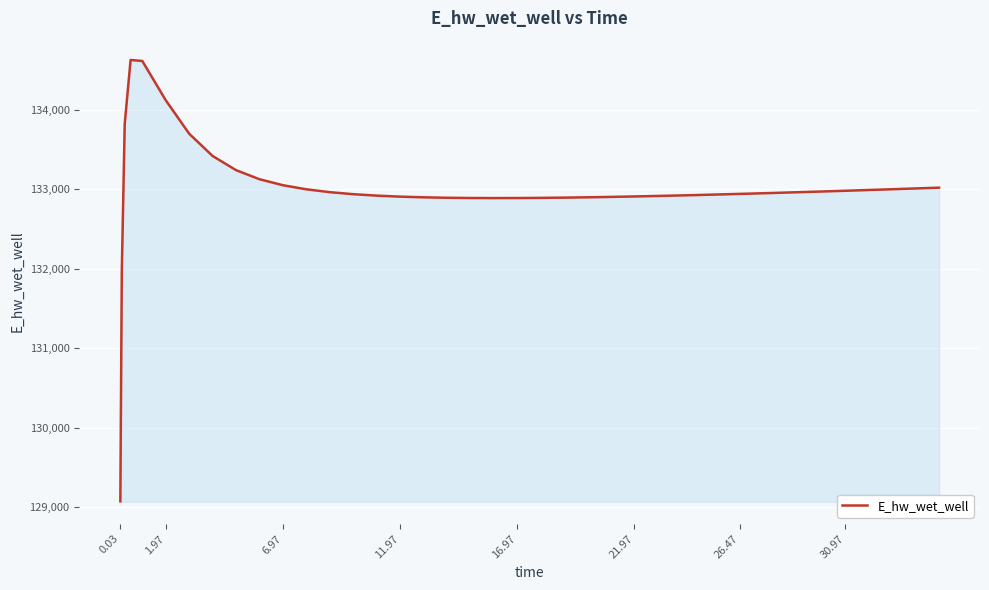

What is the difference between the second highest and second lowest values?

2645.3